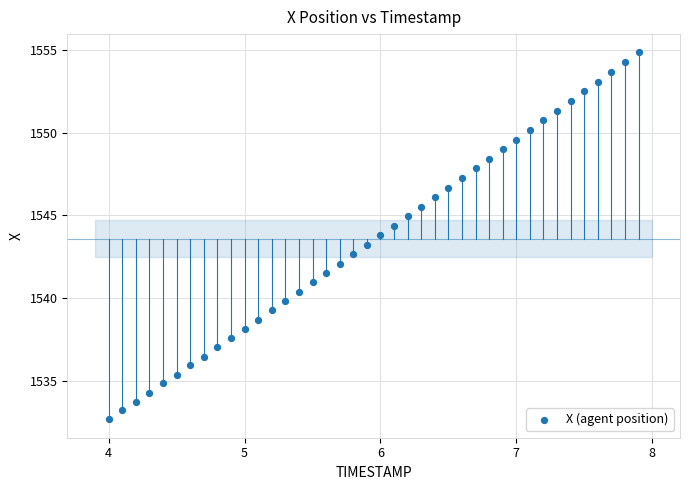

What is the range of Y values (max minus min)?

22.2